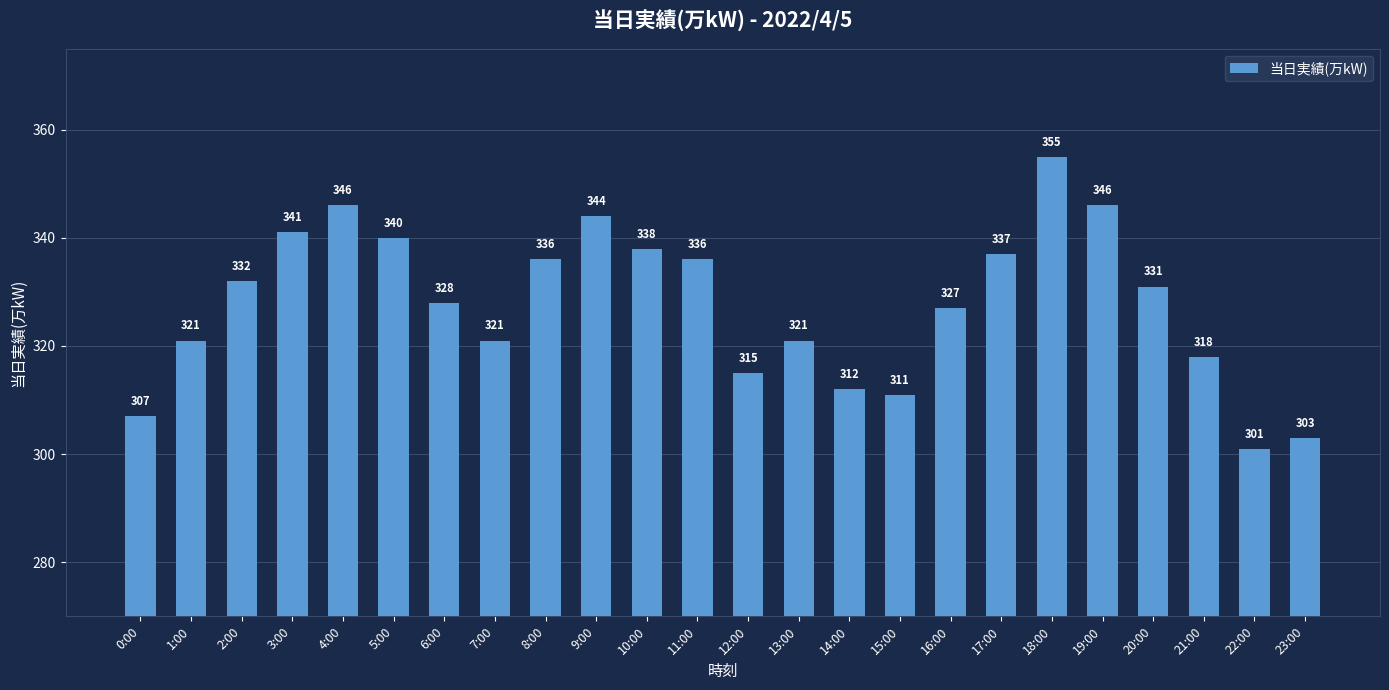

The chart shows a value of 111 at 13:00. True or false?

False